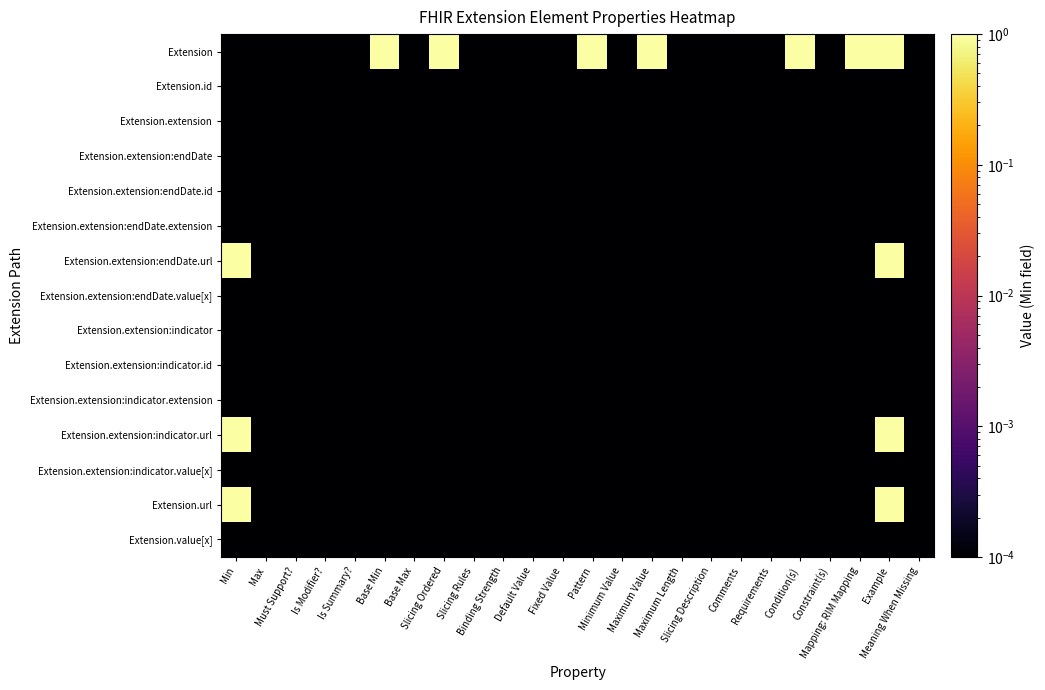

Which series changed the most between Base Min and Slicing Ordered?

Extension